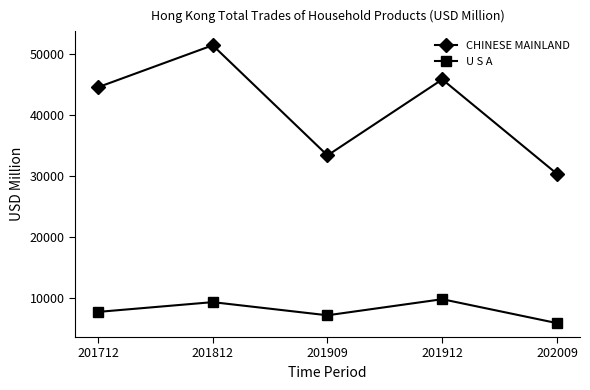

Reading right to left, what are all the values shown in this chart?

CHINESE MAINLAND: 202009=30387.4	201912=45892.9	201909=33421.8	201812=51496.3	201712=44604.8
U S A: 202009=5901.6	201912=9829.4	201909=7189.2	201812=9346.2	201712=7743.6